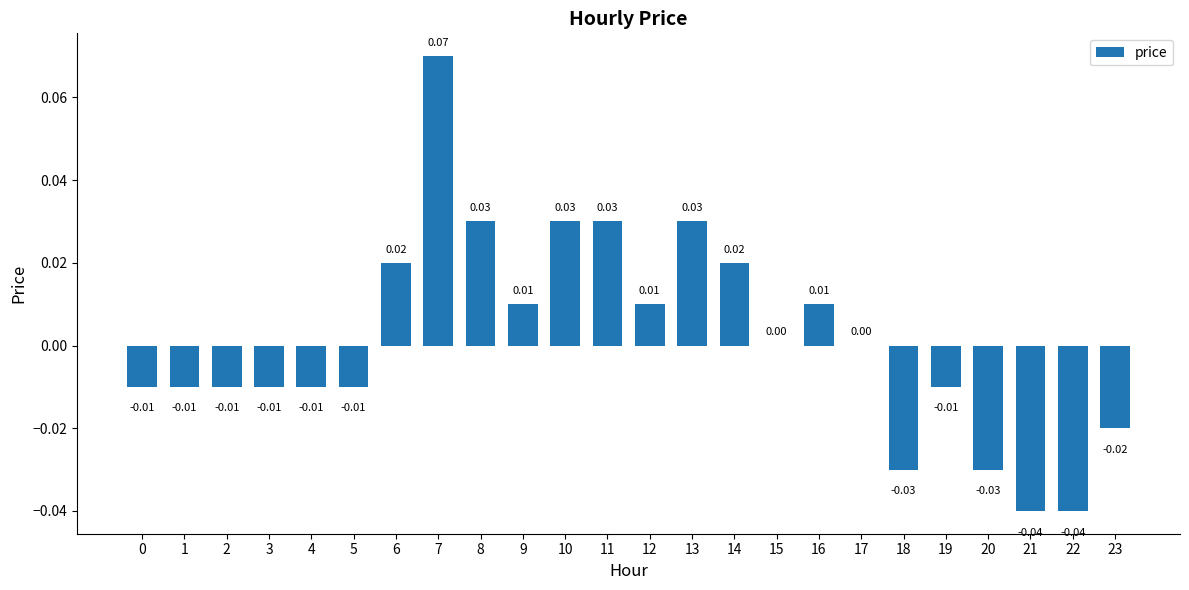

Between 3 and 22, which is larger?

3